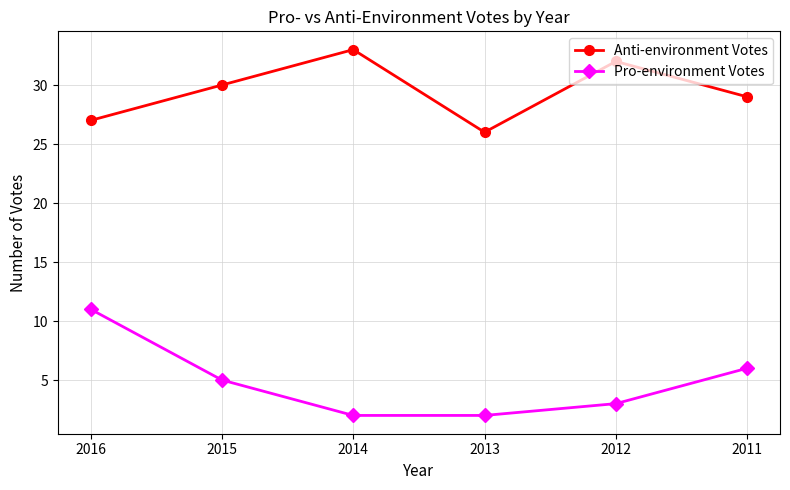

At which category is the sum across all series the highest?

2016